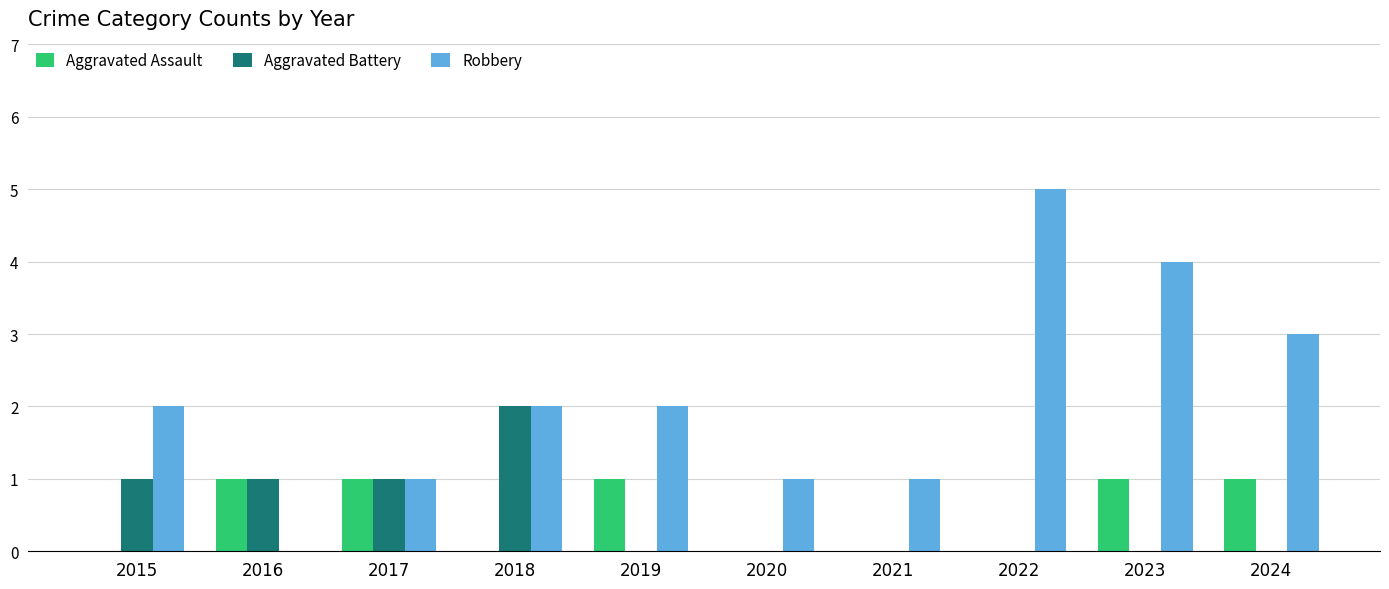

Reading left to right, what are all the values shown in this chart?

Aggravated Assault: 0	1	1	0	1	0	0	0	1	1
Aggravated Battery: 1	1	1	2	0	0	0	0	0	0
Robbery: 2	0	1	2	2	1	1	5	4	3